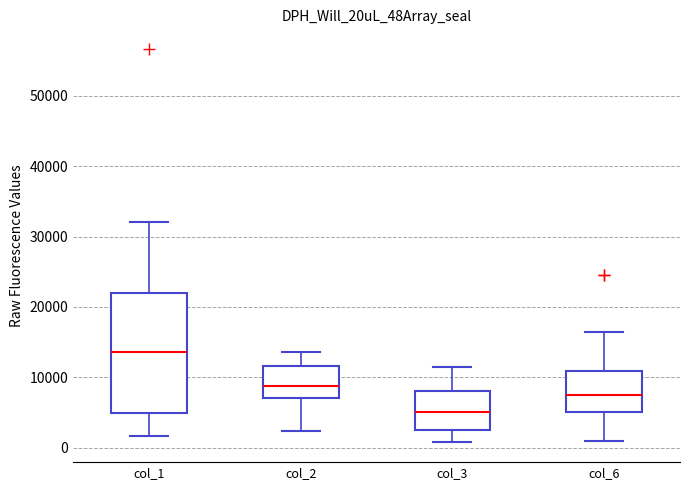

Reading left to right, transcribe this box plot: for each box, give where its median line is, the range the box spans, and where its two whiskers end, as read against the y-axis. The values are not printed on the chart, so give them approximately, as read against the axis.

col_1: median 14000, box 5000 to 22000, whiskers 2000 to 32000
col_2: median 9000, box 7000 to 12000, whiskers 2000 to 14000
col_3: median 5000, box 3000 to 8000, whiskers 1000 to 11000
col_6: median 7000, box 5000 to 11000, whiskers 1000 to 16000